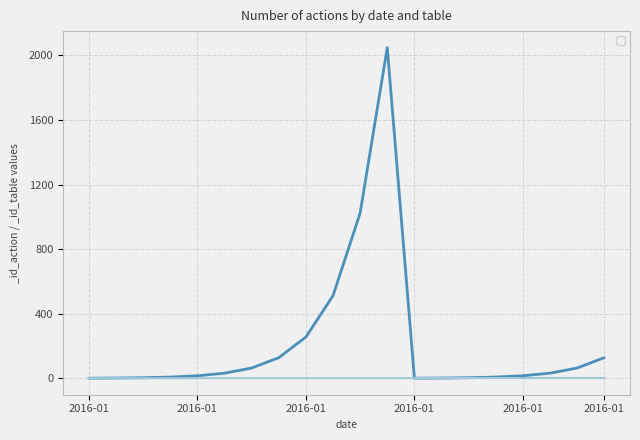

Count the _id_table values in the range 1 to 2.

20